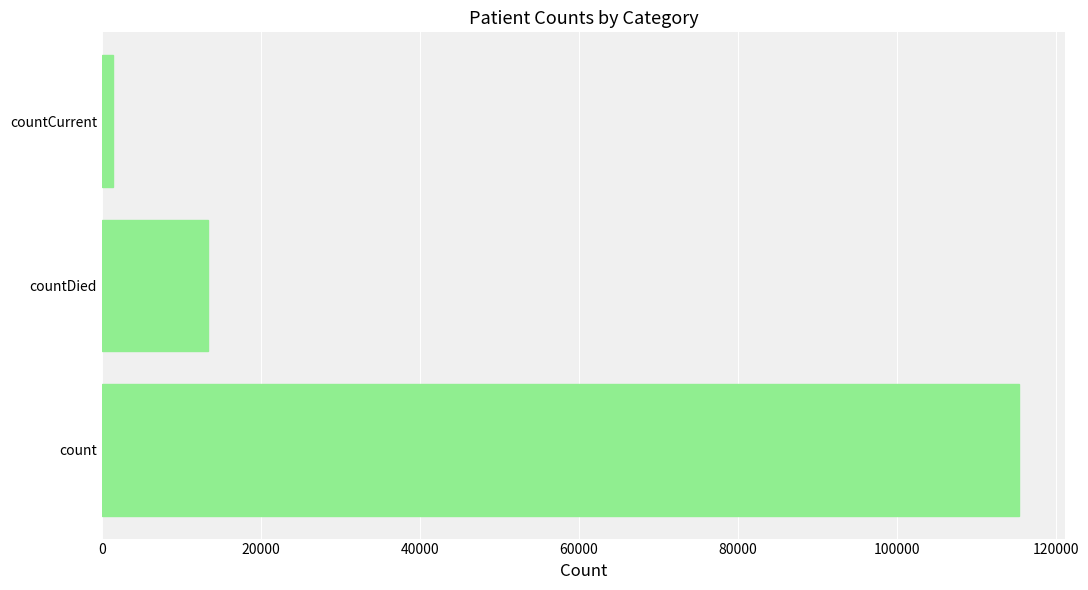

List the labels in order of value, smallest first.

countCurrent, countDied, count